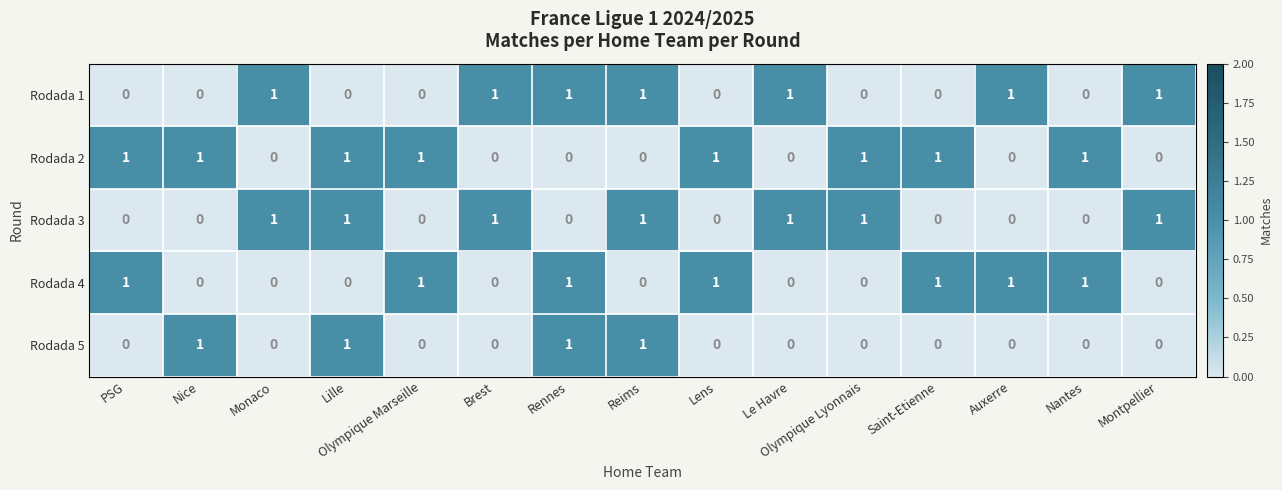

The Rodada 3 series shows 1 at Le Havre. True or false?

True